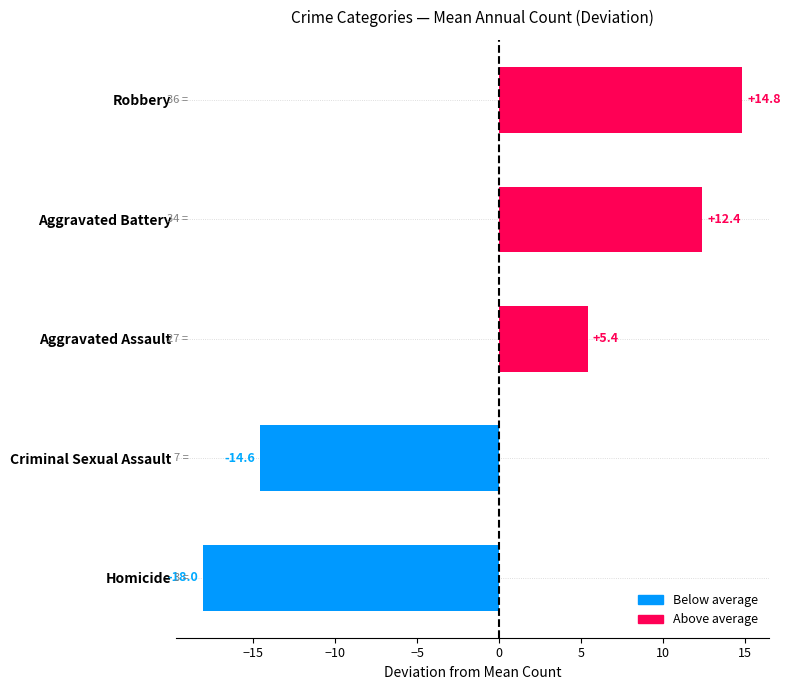

Is it true that the value at Aggravated Battery is 12.4?

True